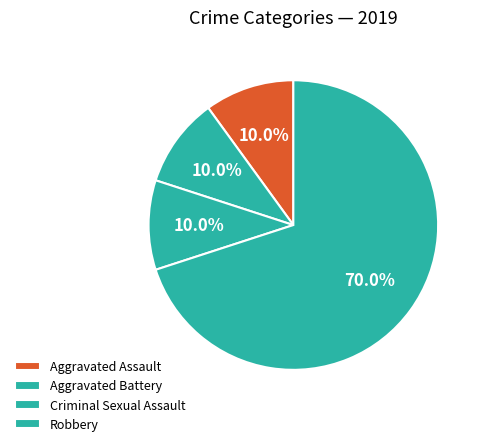

True or false: Aggravated Assault accounts for 2% of the total.

False